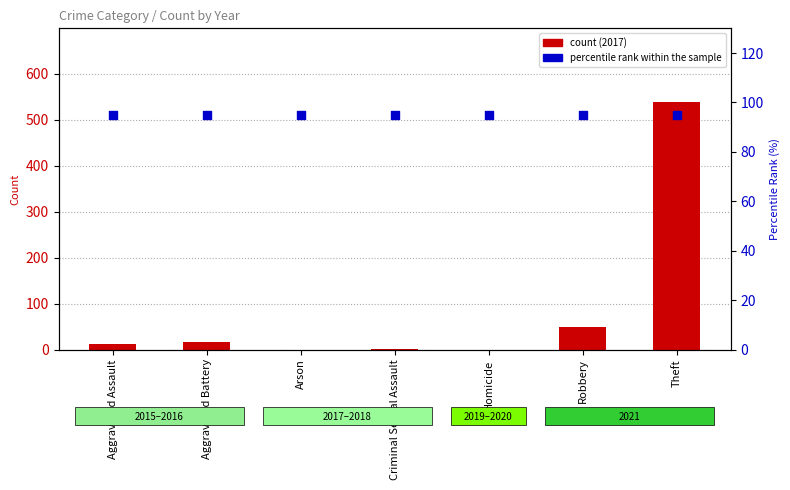

Which series has the widest spread of Y values?

count